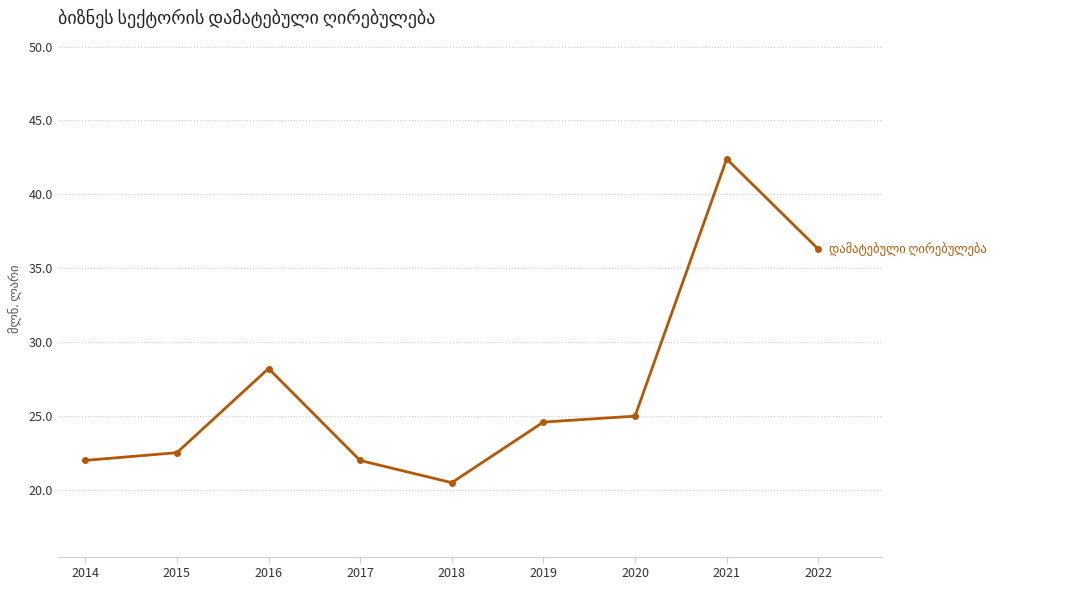

The chart shows a value of 46.0 at 2016. True or false?

False